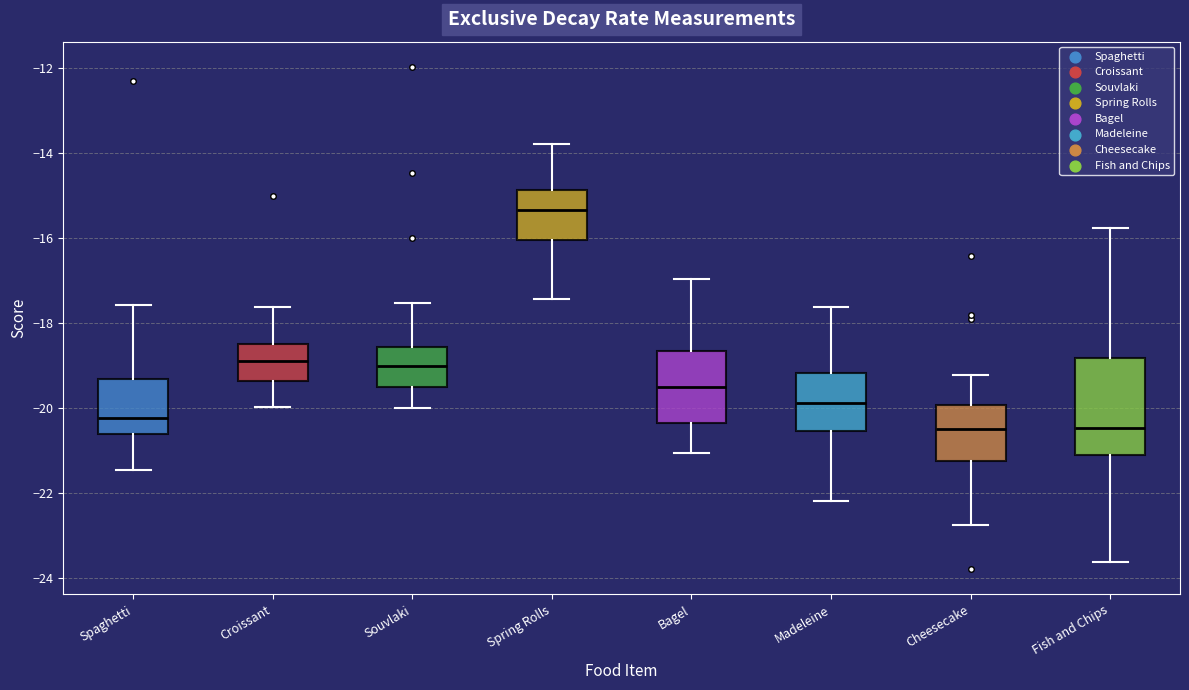

Reading left to right, read every box against the y-axis: the position of its median line, the range the box covers, and the ends of its whiskers. The values are not printed on the chart, so give them approximately, as read against the axis.

Spaghetti: median -20.2, box -20.6 to -19.4, whiskers -21.4 to -17.6
Croissant: median -19.0, box -19.4 to -18.6, whiskers -20.0 to -17.6
Souvlaki: median -19.0, box -19.6 to -18.6, whiskers -20.0 to -17.6
Spring Rolls: median -15.4, box -16.0 to -14.8, whiskers -17.4 to -13.8
Bagel: median -19.6, box -20.4 to -18.6, whiskers -21.0 to -17.0
Madeleine: median -19.8, box -20.6 to -19.2, whiskers -22.2 to -17.6
Cheesecake: median -20.4, box -21.2 to -20.0, whiskers -22.8 to -19.2
Fish and Chips: median -20.4, box -21.2 to -18.8, whiskers -23.6 to -15.8